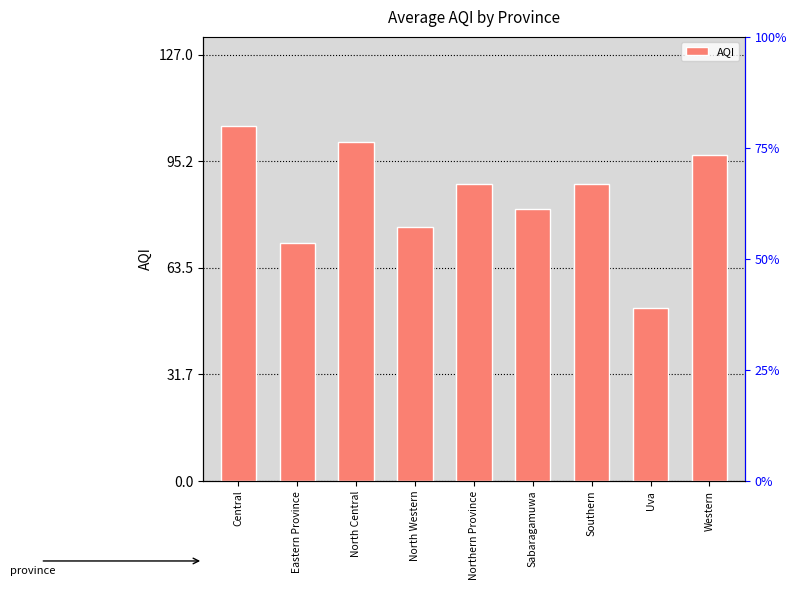

List the labels in order of value, smallest first.

Uva, Eastern Province, North Western, Sabaragamuwa, Southern, Northern Province, Western, North Central, Central